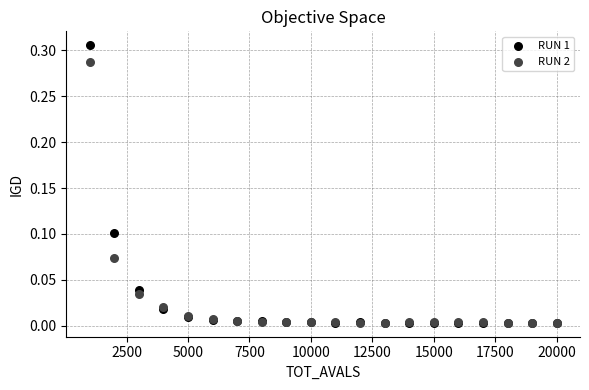

What are all the series names shown in the legend?

RUN 1, RUN 2